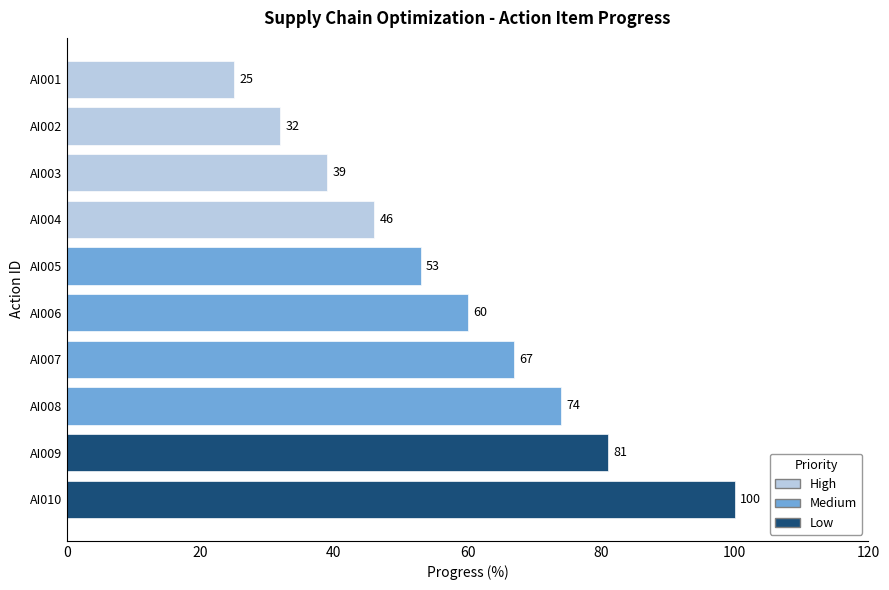

Rank the categories by value from lowest to highest.

AI001, AI002, AI003, AI004, AI005, AI006, AI007, AI008, AI009, AI010